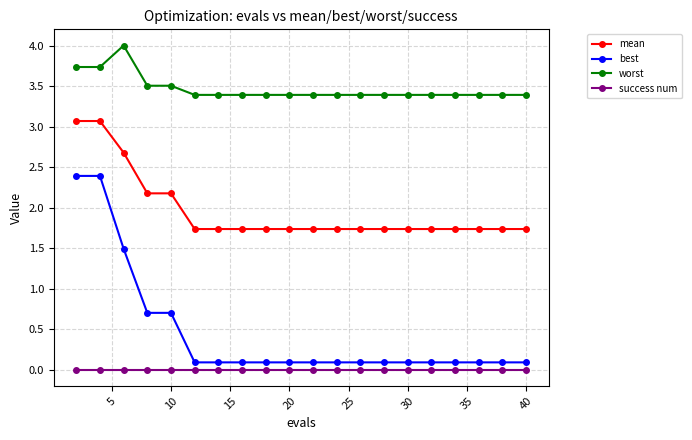

Which series has the widest spread of values?

best